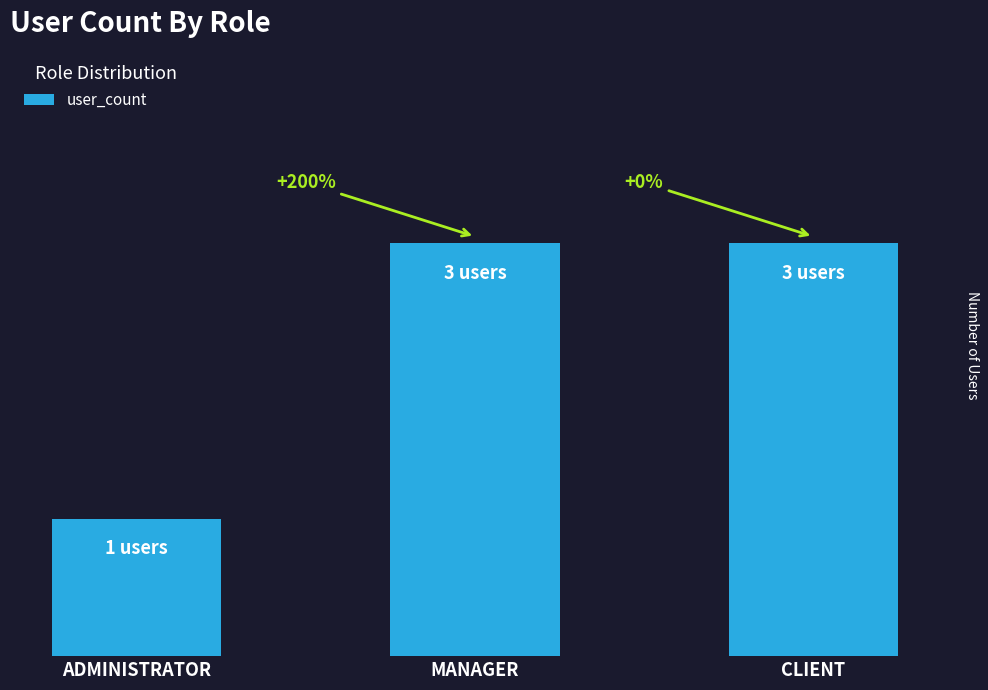

At which category does the chart reach its minimum across all series?

ADMINISTRATOR